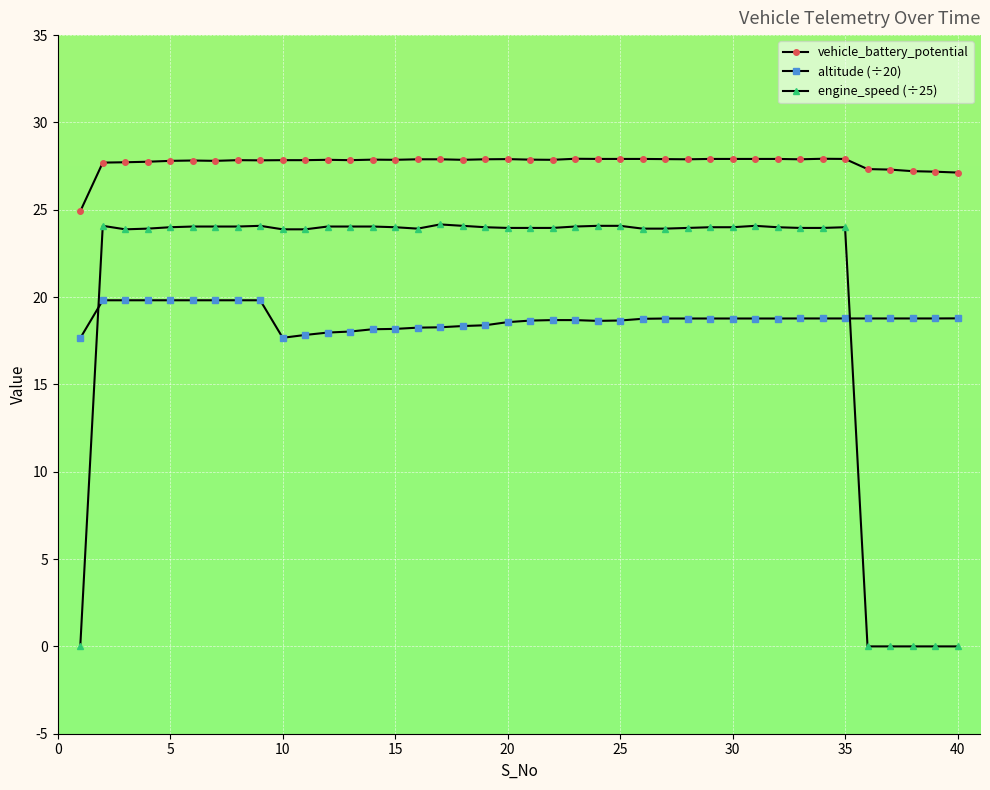

True or false: engine_speed (÷25) has more than 1 points higher than both neighbors.

True